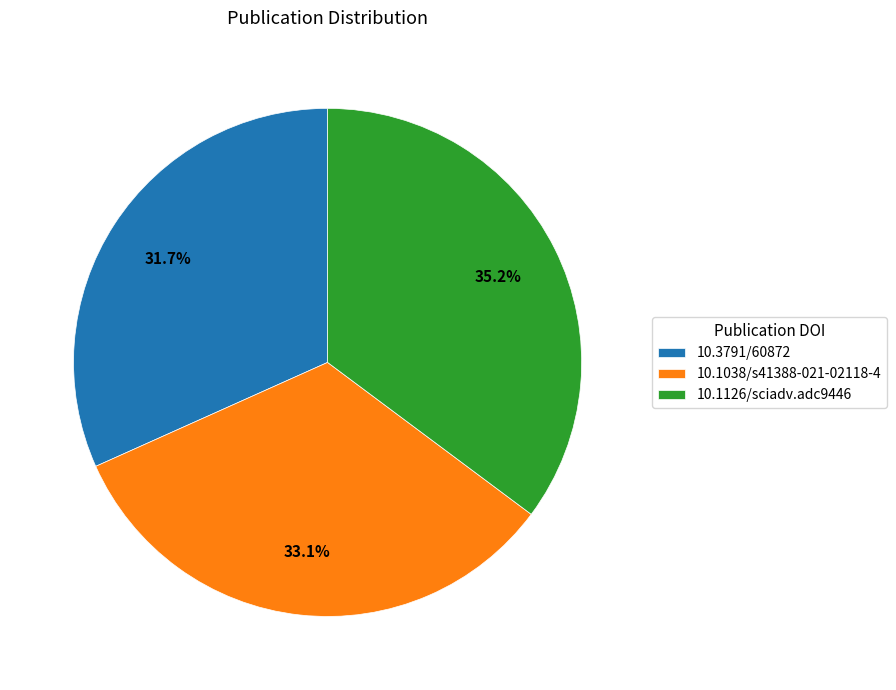

Is 10.1038/s41388-021-02118-4 the majority of the pie?

No